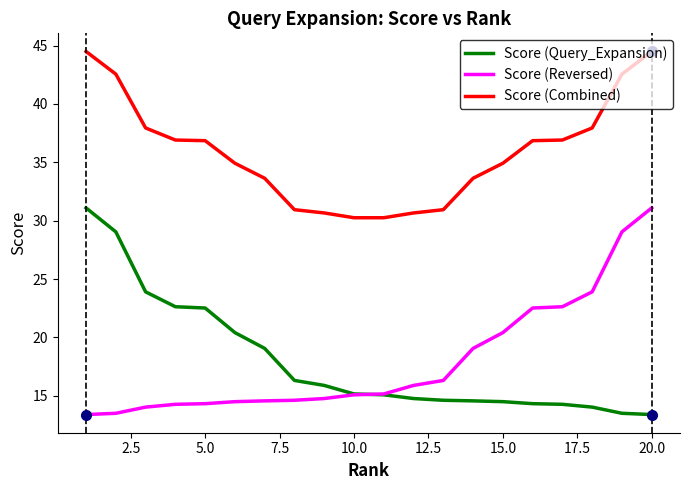

What is the minimum value shown in the chart?

13.4